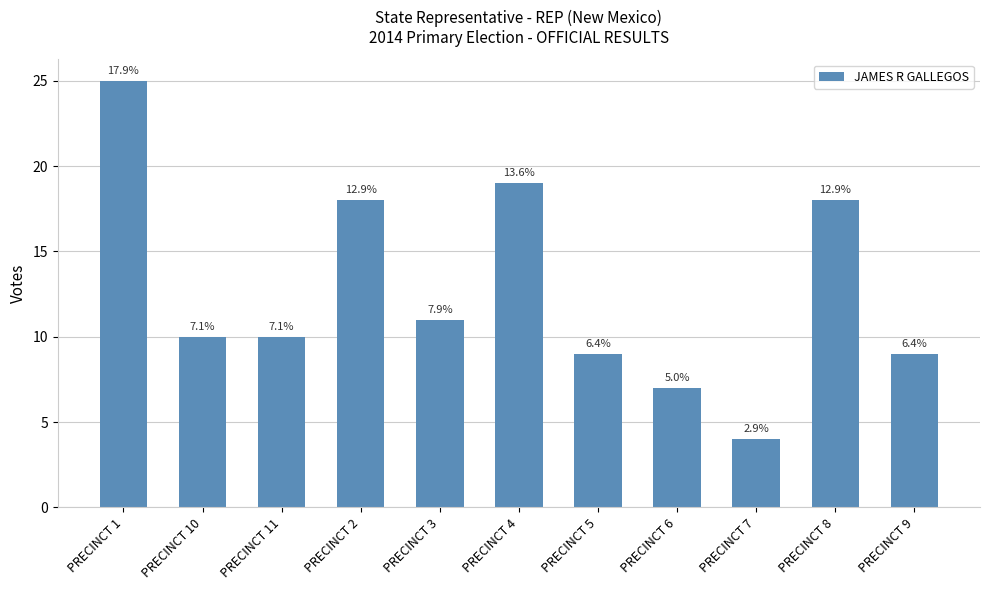

What is the value of the 2nd bar from the left?

10